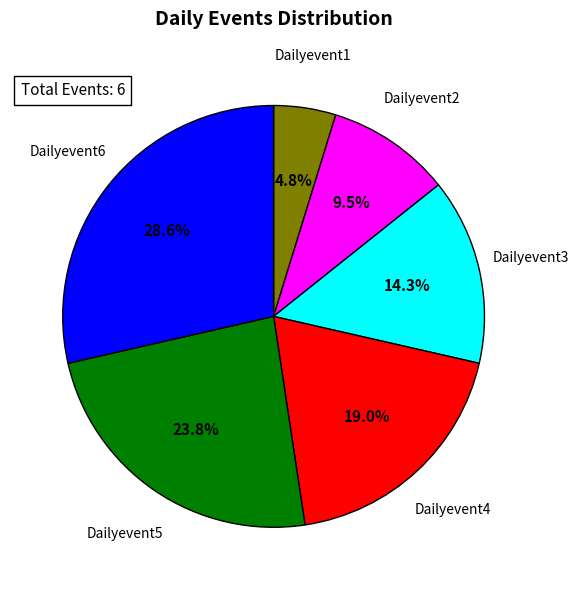

Which category has the smallest portion of the pie?

Dailyevent1